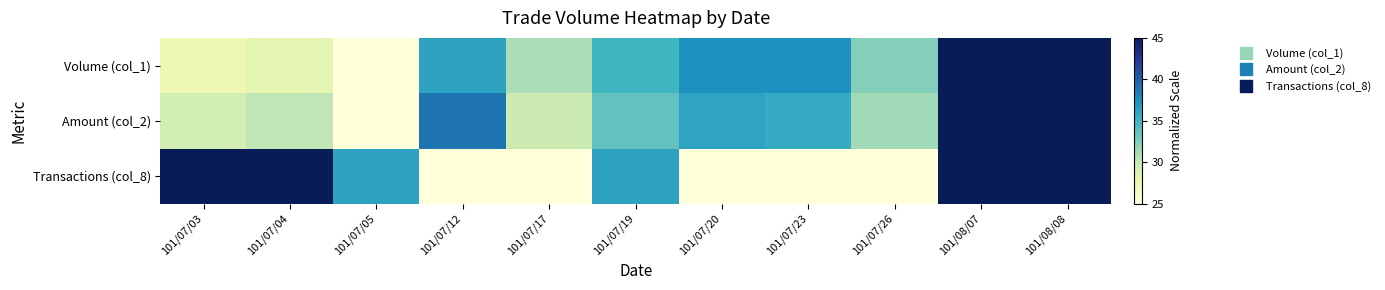

Which series has the largest total across all categories?

Transactions (col_8)